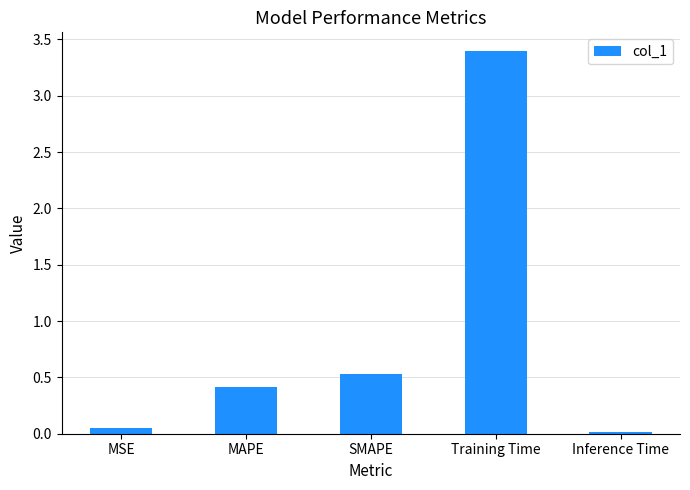

How many series are shown in this chart?

1